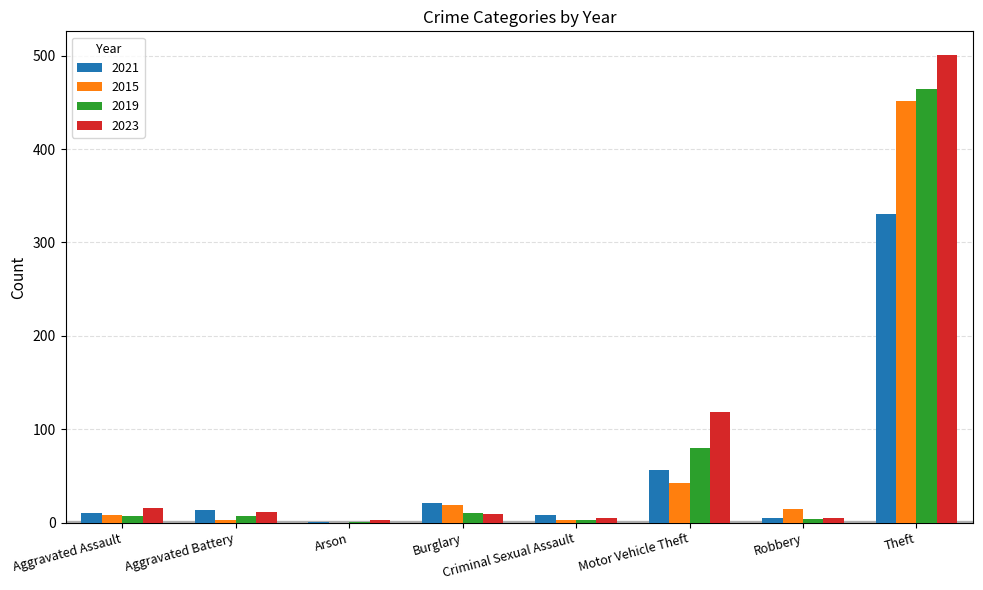

At which label is 2015 closest to 225?

Motor Vehicle Theft